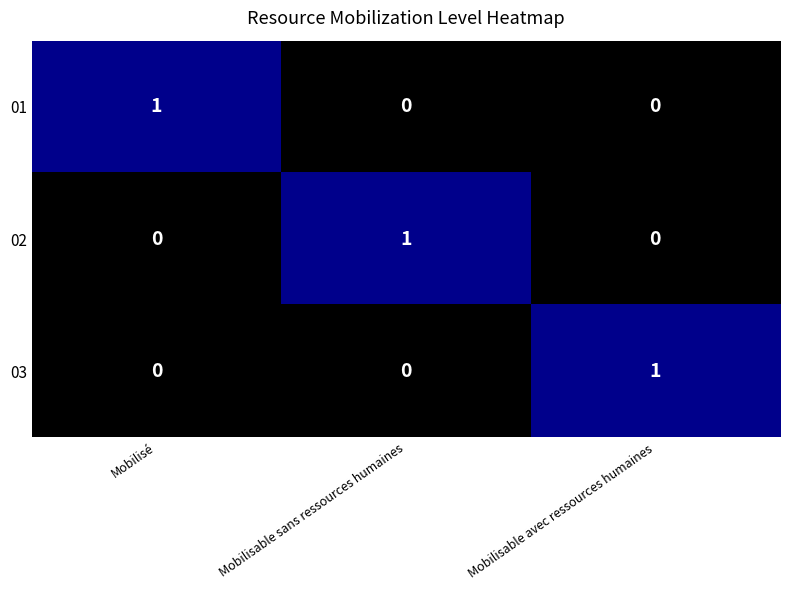

The value of 03 at Mobilisable sans ressources humaines is 0. True or false?

True